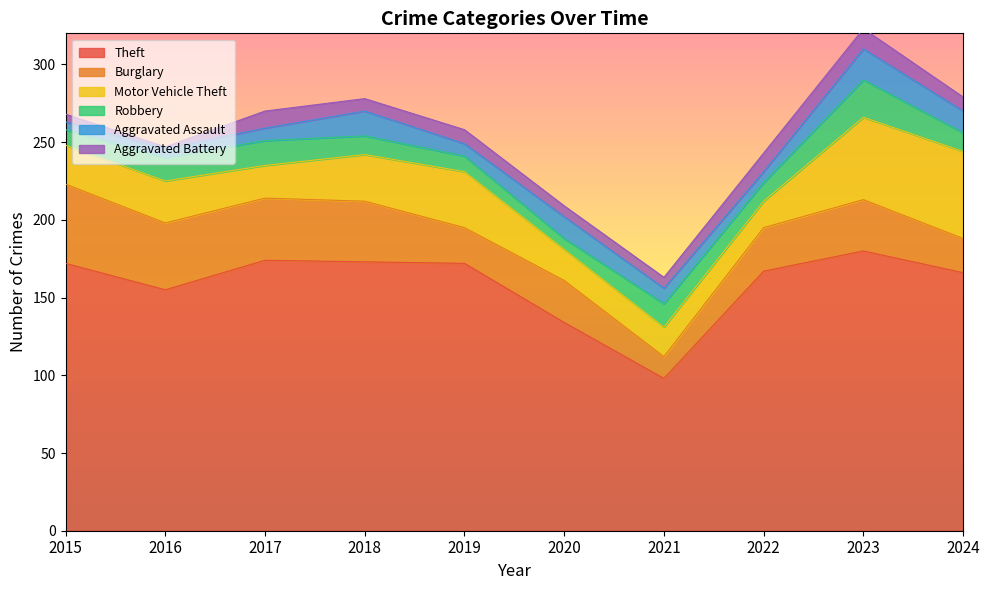

What is the difference between the second highest and second lowest values in the Motor Vehicle Theft series?

34